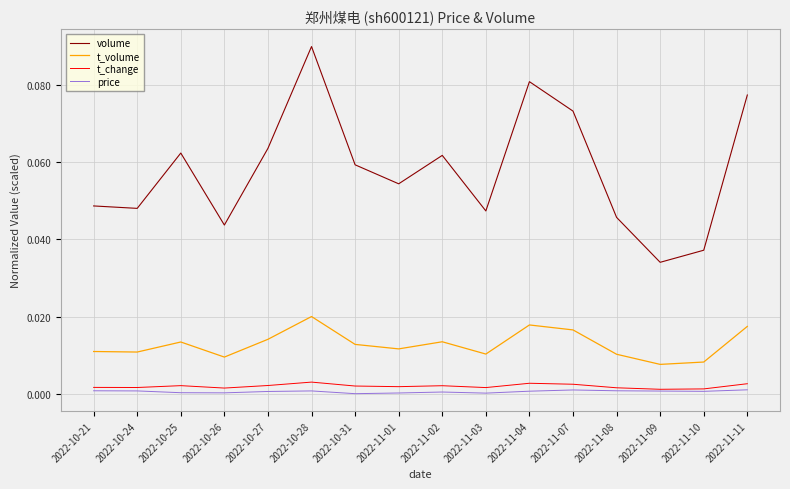

The t_volume series shows 0.0 at 2022-10-28. True or false?

True